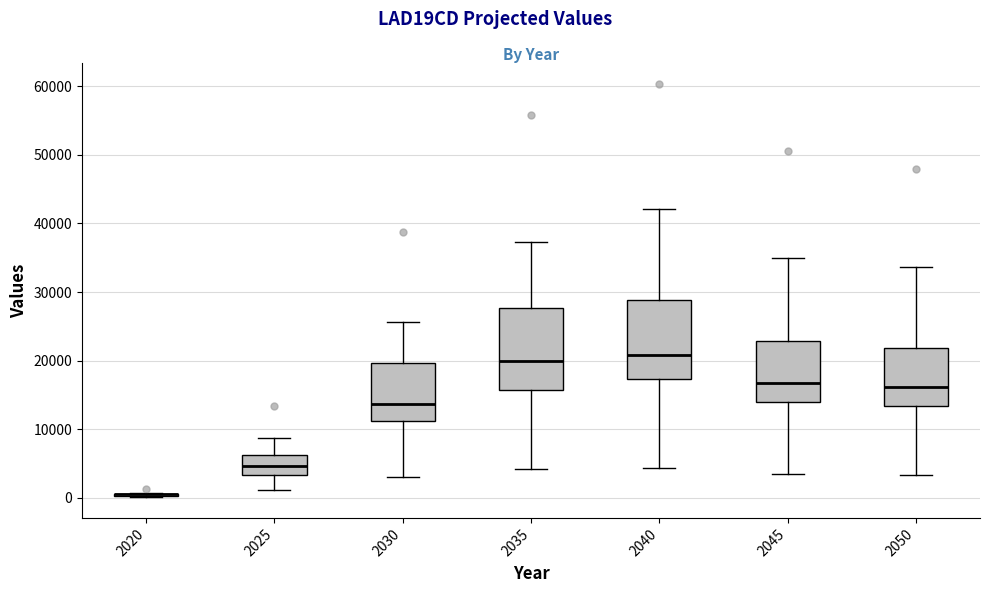

Reading left to right, read every box against the y-axis: the position of its median line, the range the box covers, and the ends of its whiskers. The values are not printed on the chart, so give them approximately, as read against the axis.

2020: box collapsed to a line at 0, whiskers 0 to 1000
2025: median 5000, box 3000 to 6000, whiskers 1000 to 9000
2030: median 14000, box 11000 to 20000, whiskers 3000 to 26000
2035: median 20000, box 16000 to 28000, whiskers 4000 to 37000
2040: median 21000, box 17000 to 29000, whiskers 4000 to 42000
2045: median 17000, box 14000 to 23000, whiskers 3000 to 35000
2050: median 16000, box 13000 to 22000, whiskers 3000 to 34000